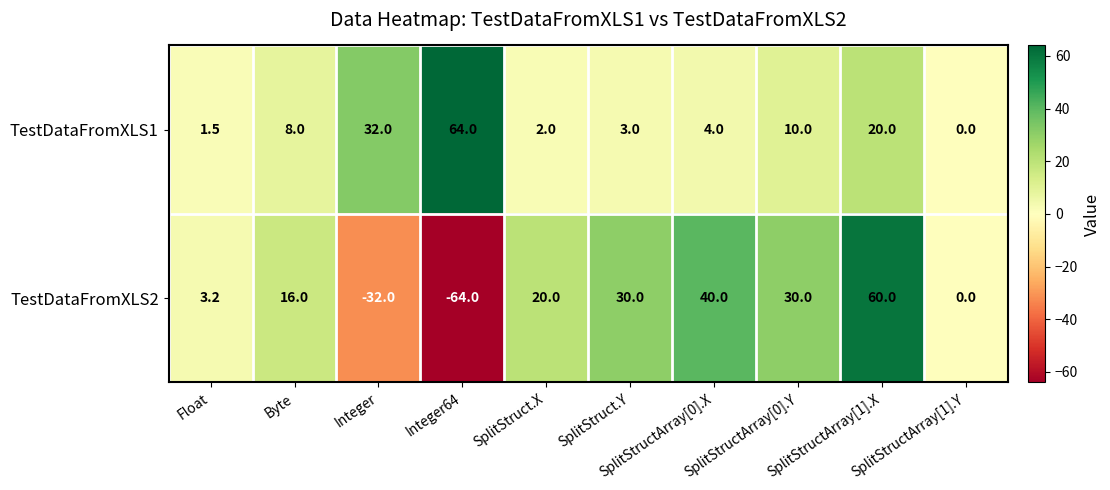

Rank the series by their maximum value, from highest to lowest.

TestDataFromXLS1, TestDataFromXLS2